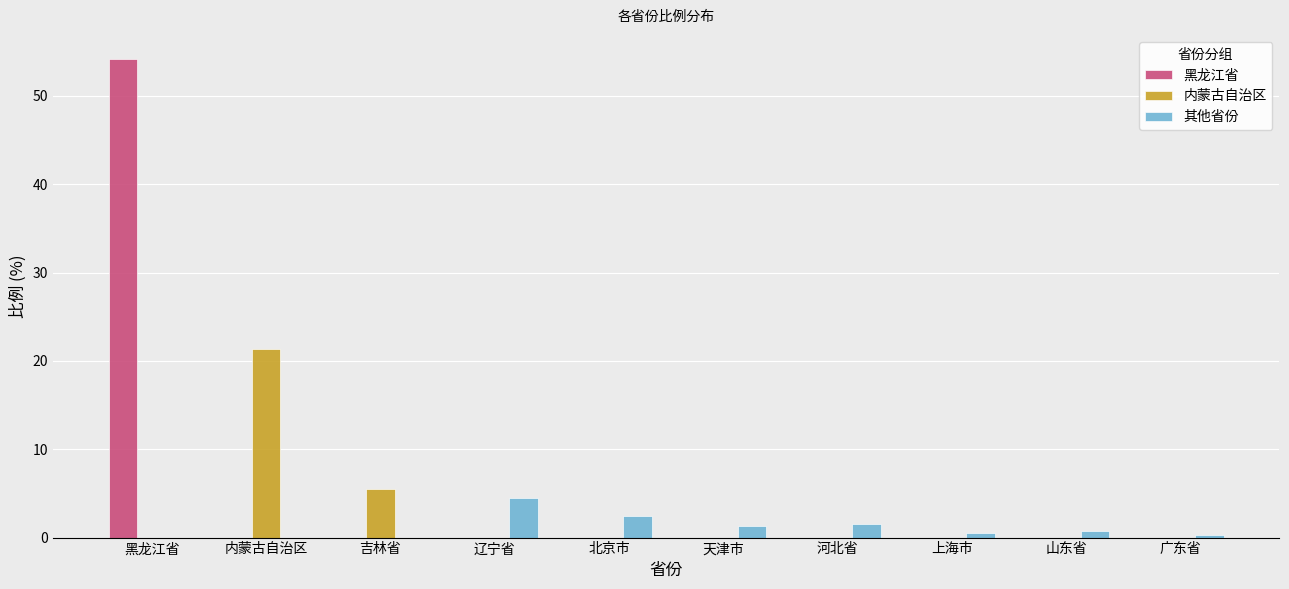

What is the greatest value displayed?

54.2